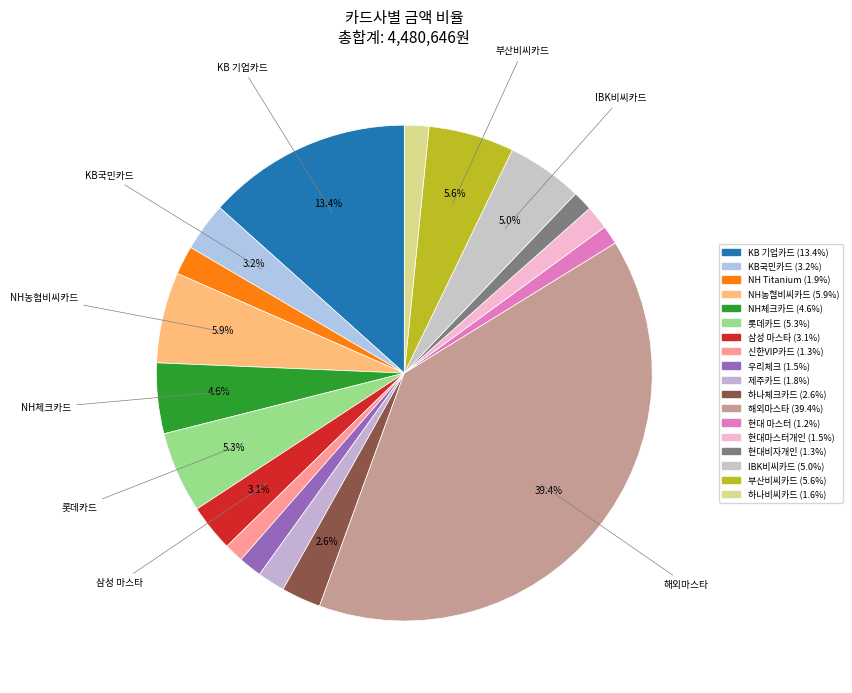

The 삼성 마스타 slice represents 3% of the pie. True or false?

True